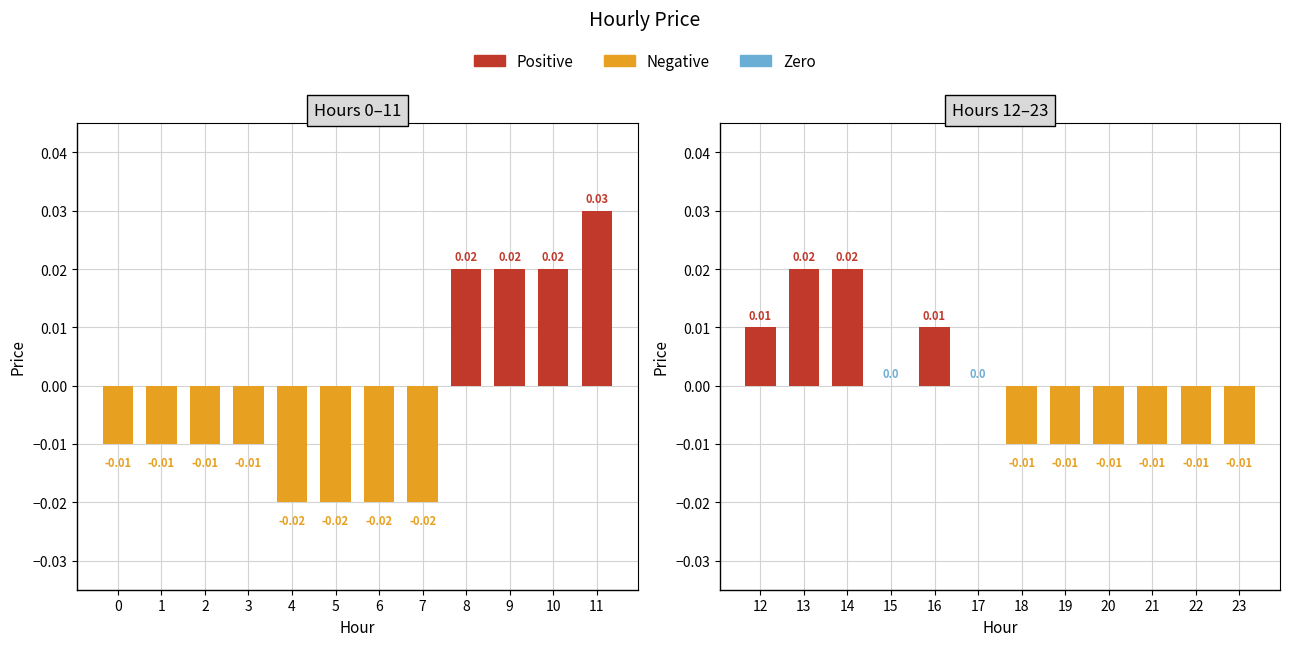

True or false: the data shows -0.0 at 9.

False